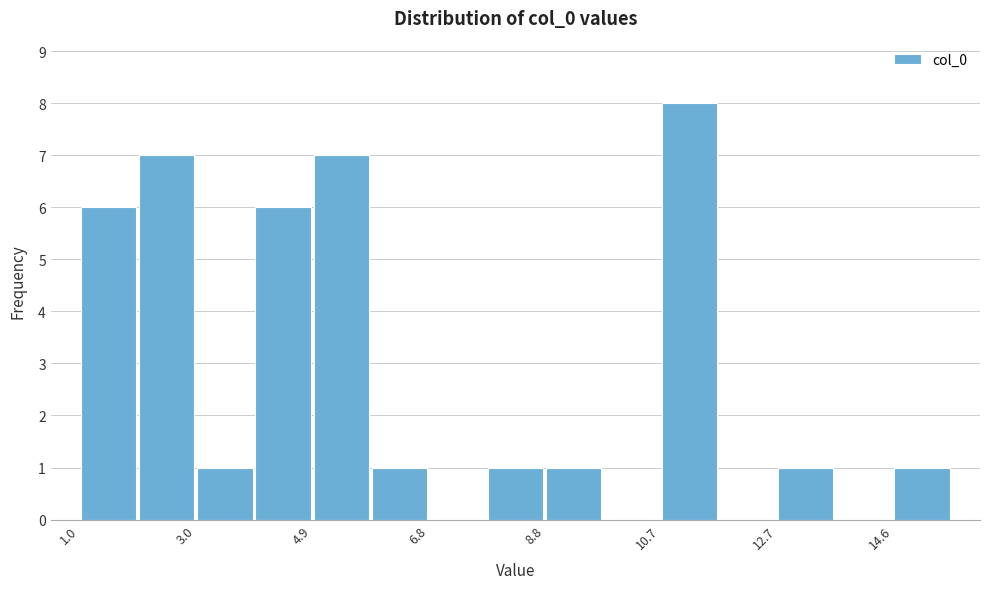

Reading left to right, list every bar in this chart as the range it spans on the x-axis followed by its height. Neither the bar edges nor the heights are printed on the chart, so give them approximately, as read against the axes.

1.0 to 2.0: 6
2.0 to 3.0: 7
3.0 to 4.0: 1
4.0 to 5.0: 6
5.0 to 5.8: 7
5.8 to 6.8: 1
6.8 to 7.8: 0
7.8 to 8.8: 1
8.8 to 9.8: 1
9.8 to 10.8: 0
10.8 to 11.6: 8
11.6 to 12.6: 0
12.6 to 13.6: 1
13.6 to 14.6: 0
14.6 to 15.6: 1